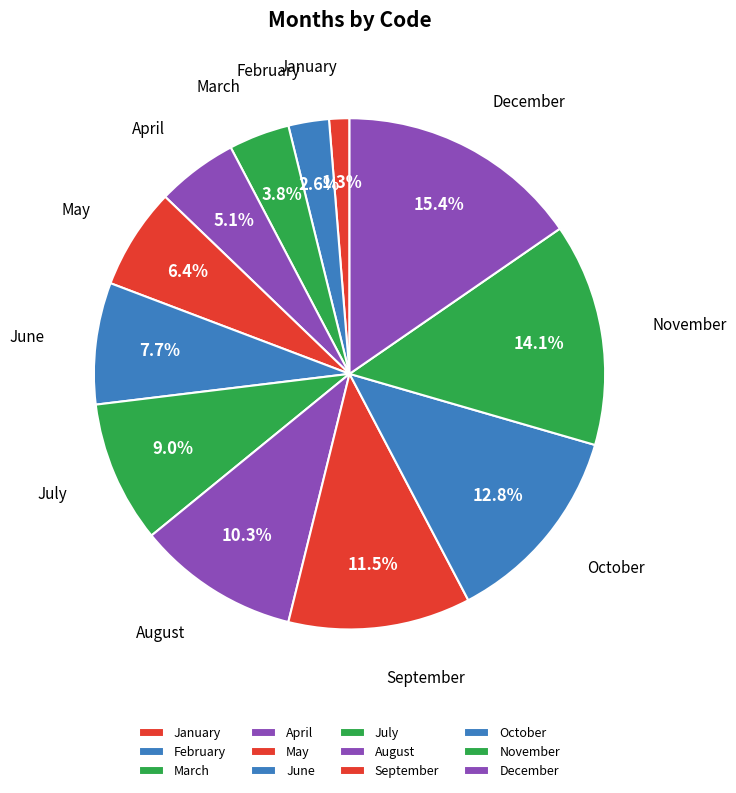

Is it true that April is 5% of the pie?

True